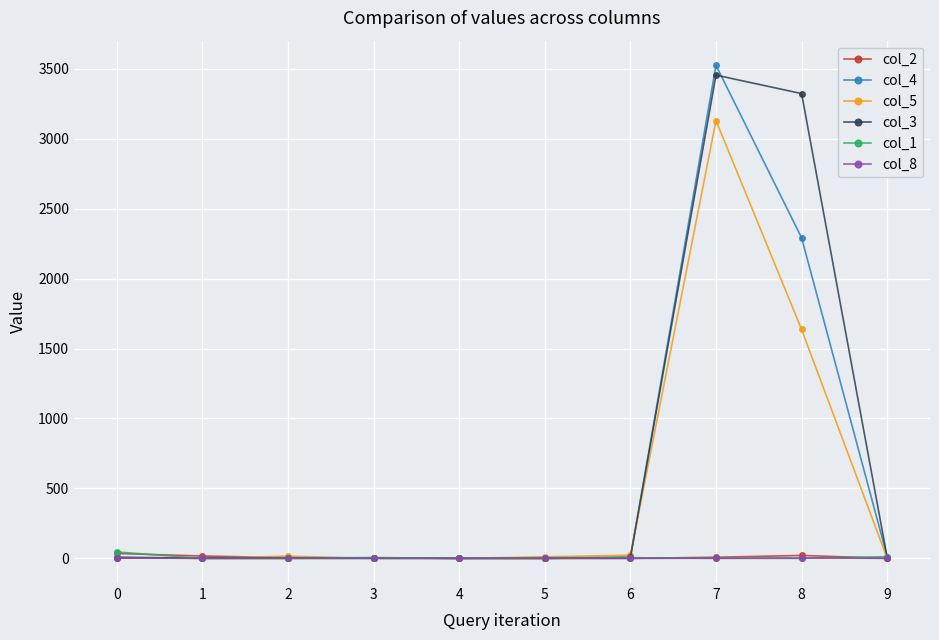

The col_4 series shows 3524 at 7. True or false?

True